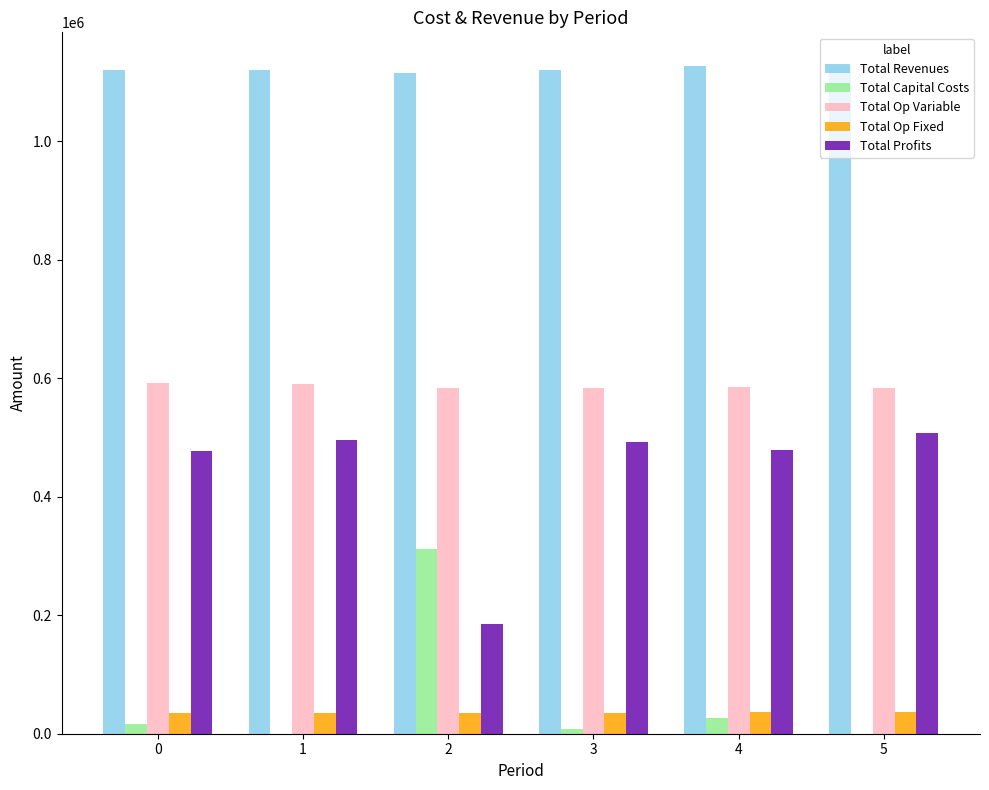

What is the spread (max minus min) of values at 3?

1112432.4